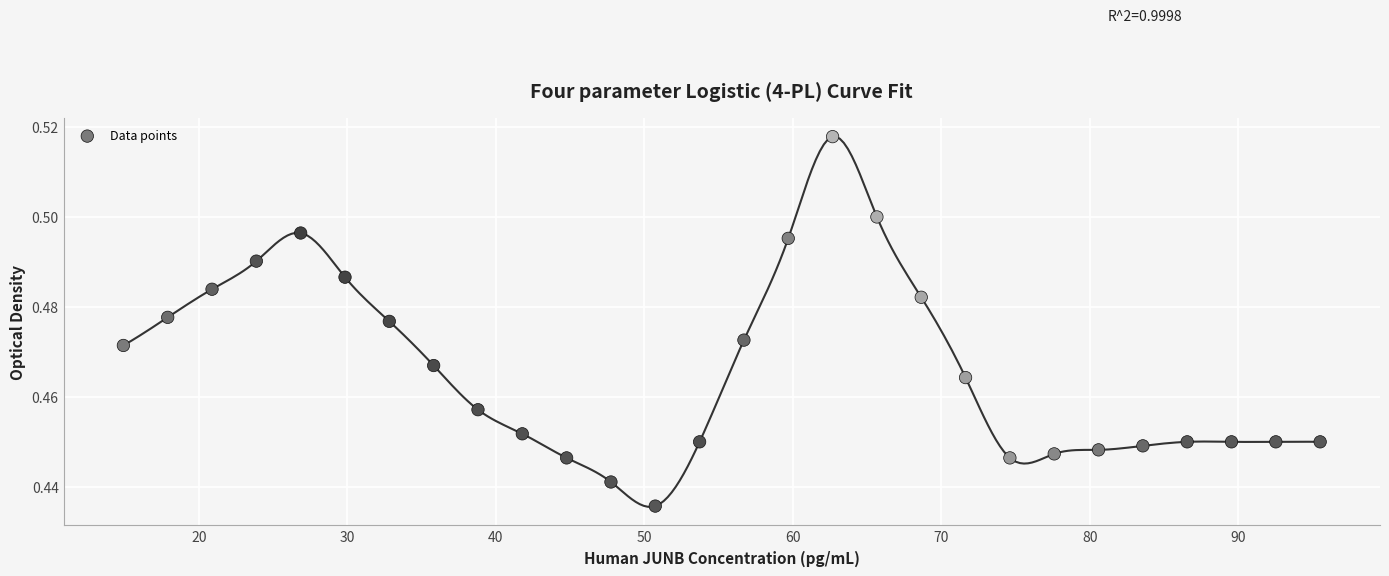

What is the range of X values (max minus min)?

80.6